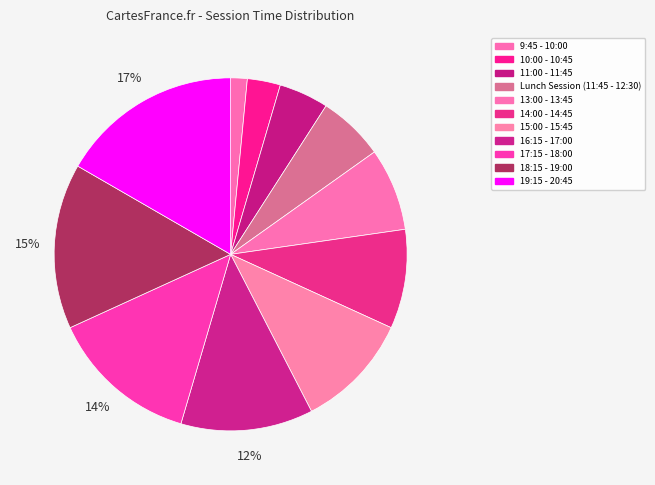

True or false: 11:00 - 11:45 accounts for 1% of the total.

False